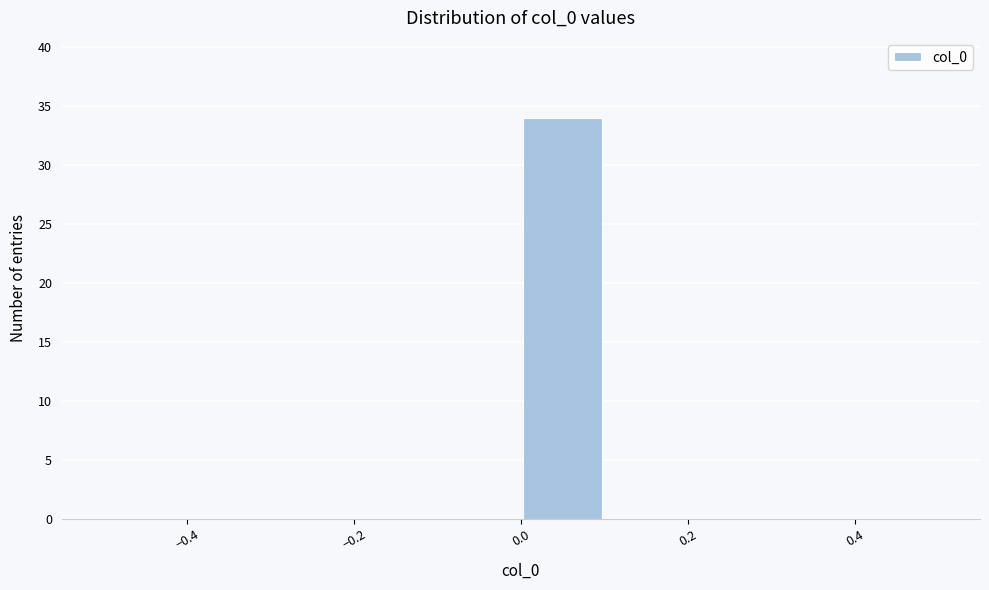

Which range on the x-axis has the tallest bar?

0.0 to 0.1